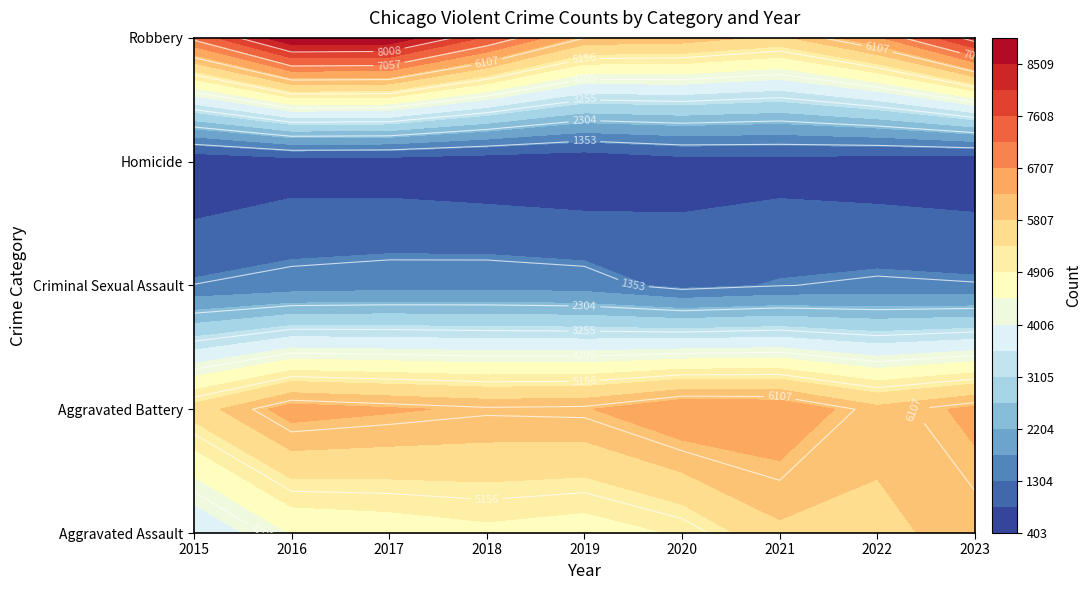

What is the difference between the maximum and second lowest values in the Homicide series?

242